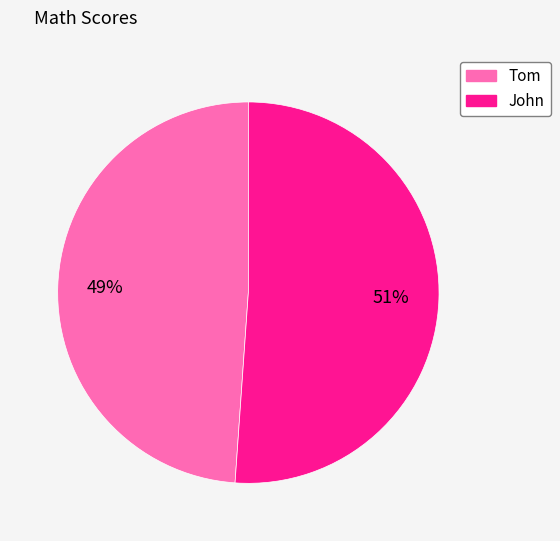

Rank the categories by value from lowest to highest.

Tom, John